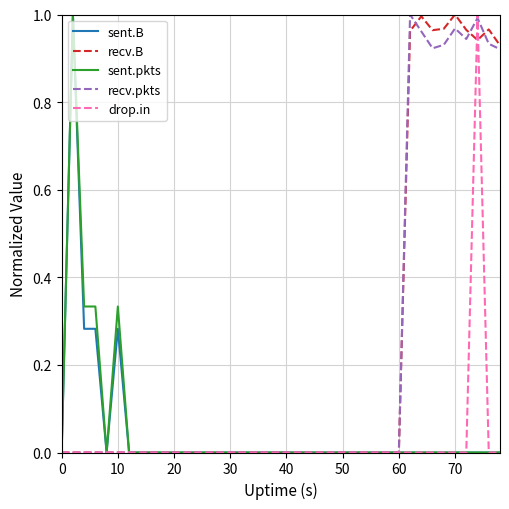

The recv.B series shows -0.7 at 20. True or false?

False